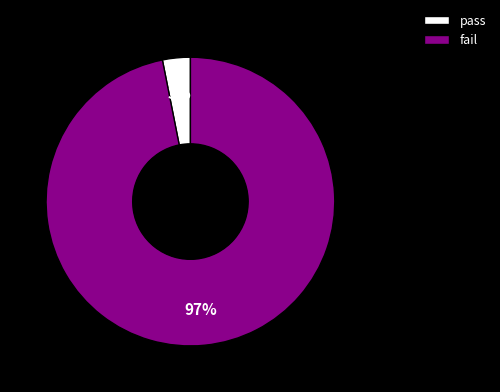

Combined, do fail and pass account for over 50%?

Yes